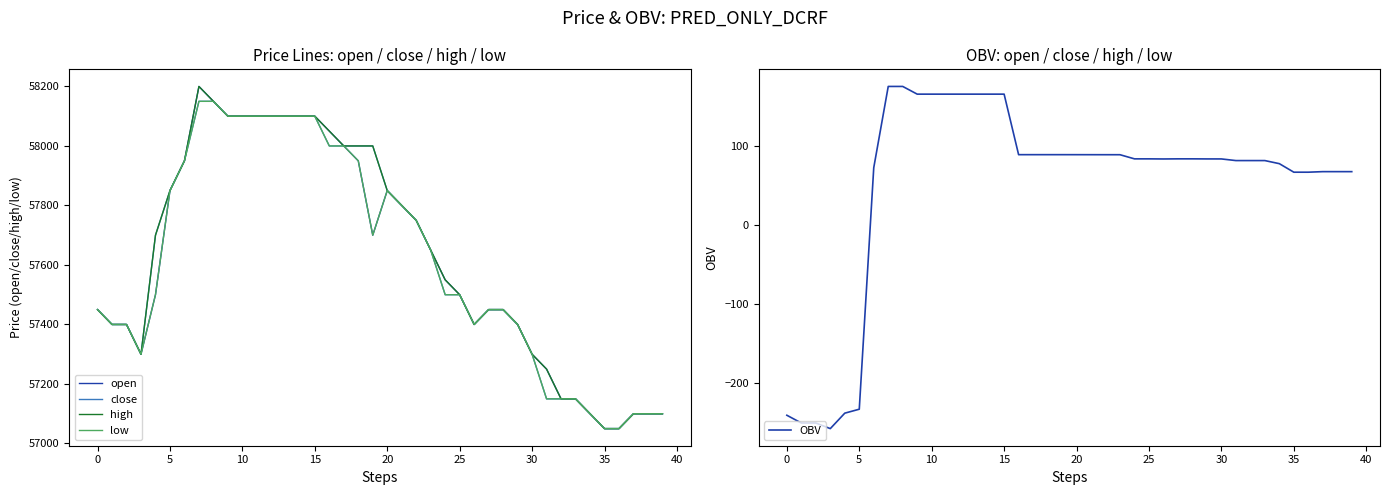

What is the lowest value of the OBV series?

-257.8